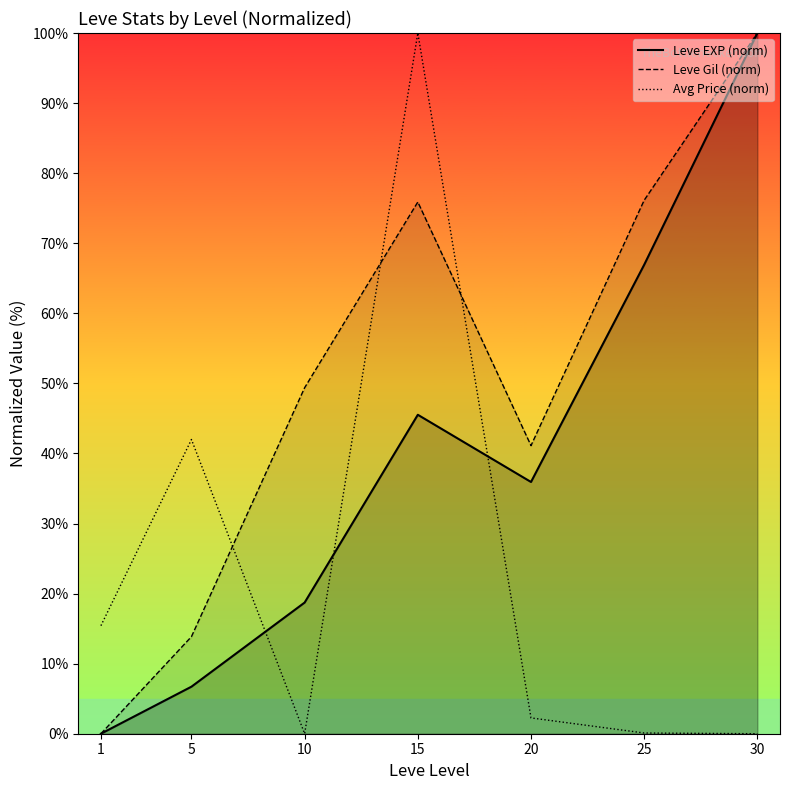

Reading left to right, extract all data points from this chart.

Leve EXP (norm): 0.0	6.7	18.7	45.5	35.9	66.9	100.0
Leve Gil (norm): 0.0	13.9	49.4	75.9	41.1	76.1	100.0
Avg Price (norm): 15.4	42.0	0.0	100.0	2.3	0.1	0.0